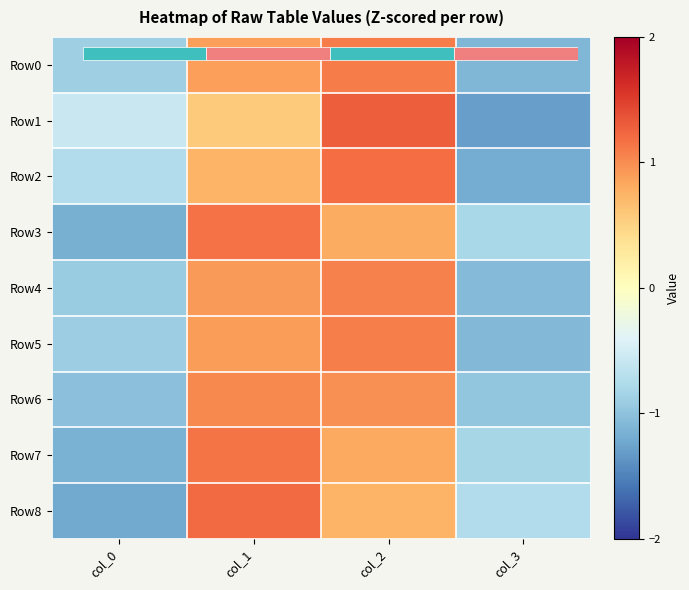

Which series has the largest range (max minus min)?

Row1